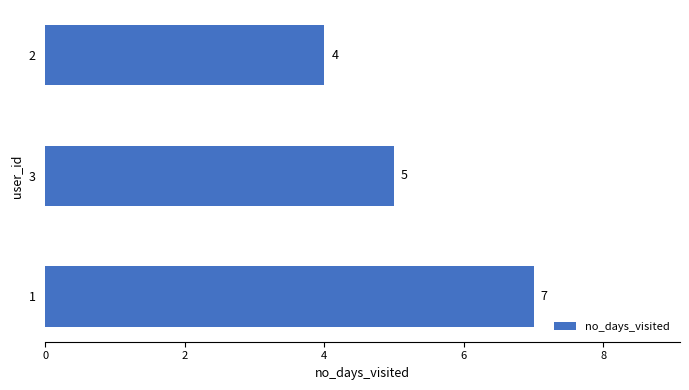

What is the sum of all values?

16